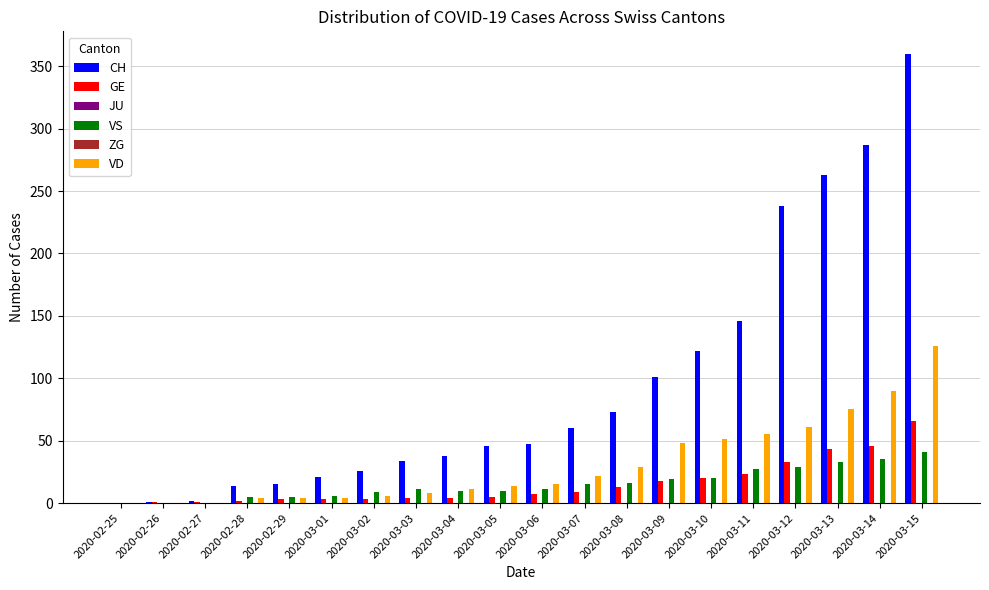

What is the difference between the CH values at 2020-02-29 and 2020-03-13?

248